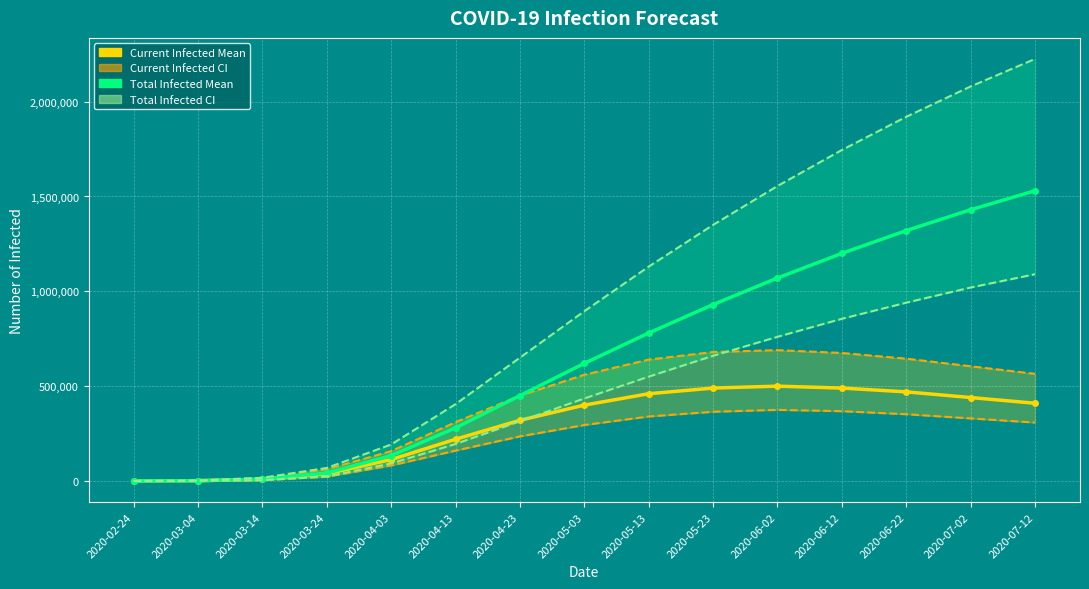

What is the total value across all series at 2020-05-03?

3205000